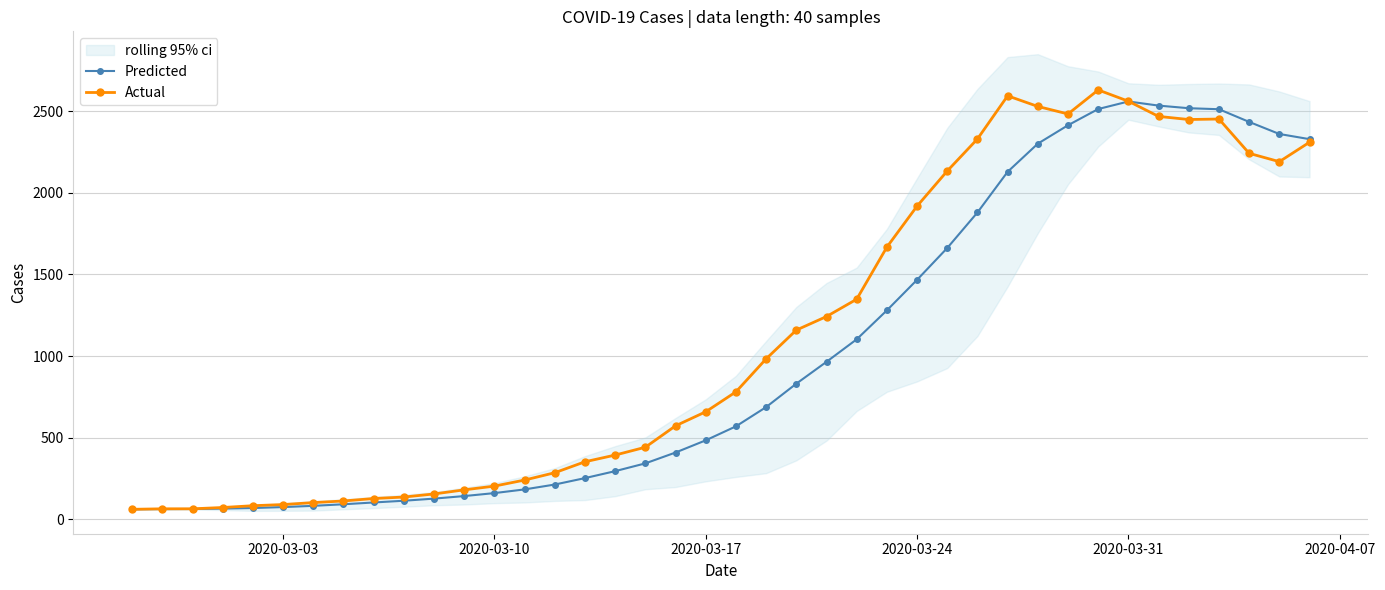

List the series in order of their overall mean, lowest first.

Predicted, Actual